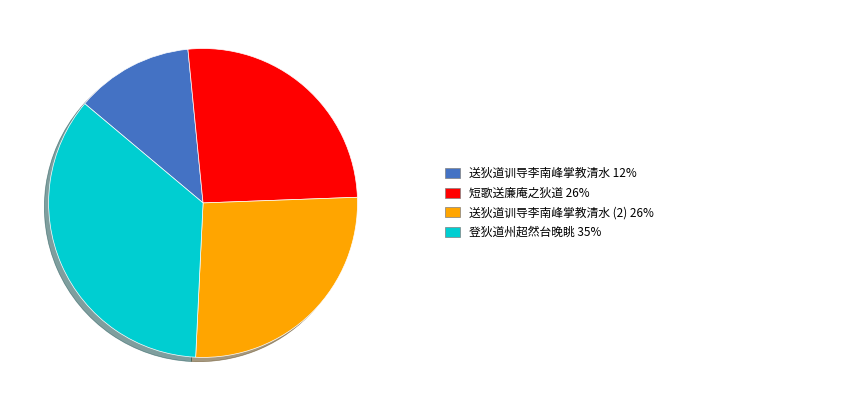

How many segments does this pie chart have?

4